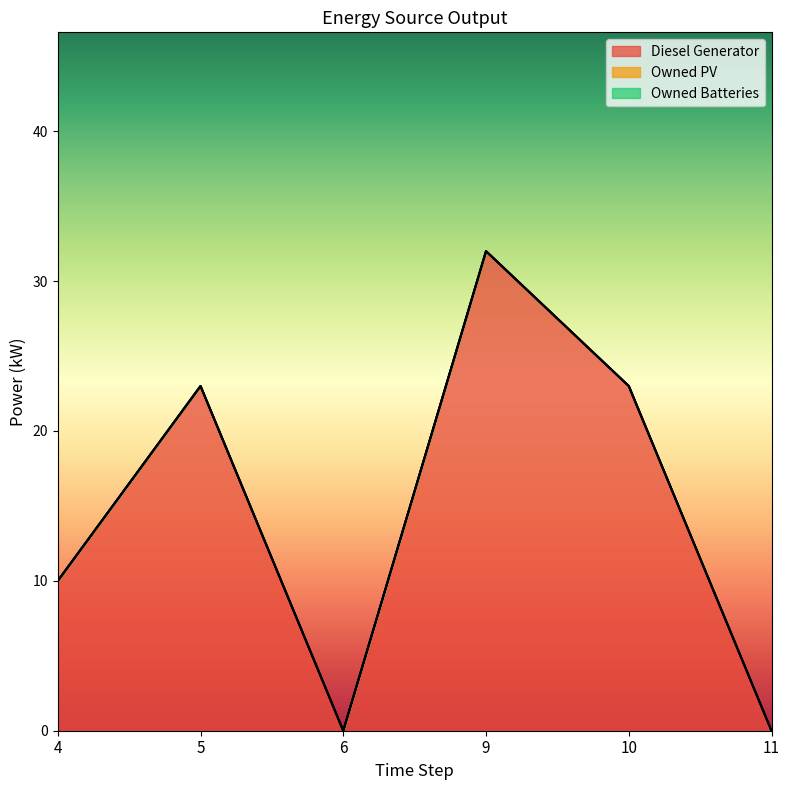

Reading left to right, list all the values displayed in this chart.

Diesel Generator: 10.0	23.0	0.0	32.0	23.0	0.0
Owned PV: 0.0	0.0	0.0	0.0	0.0	0.0
Owned Batteries: 0.0	0.0	0.0	0.0	0.0	0.0